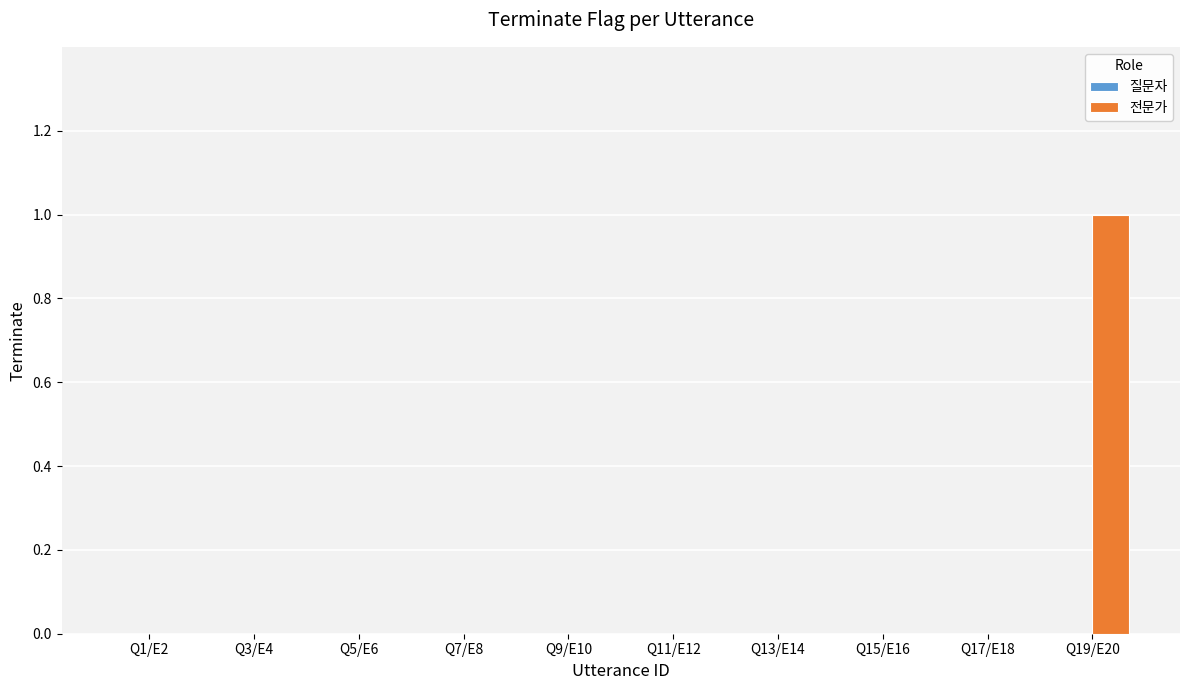

True or false: the data shows 0 at Q7/E8.

True